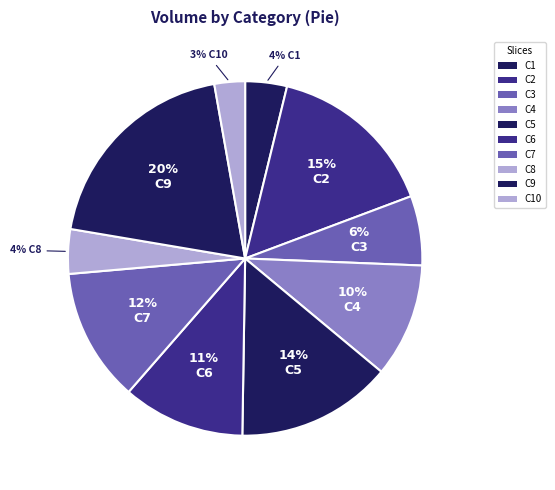

How many segments does this pie chart have?

10